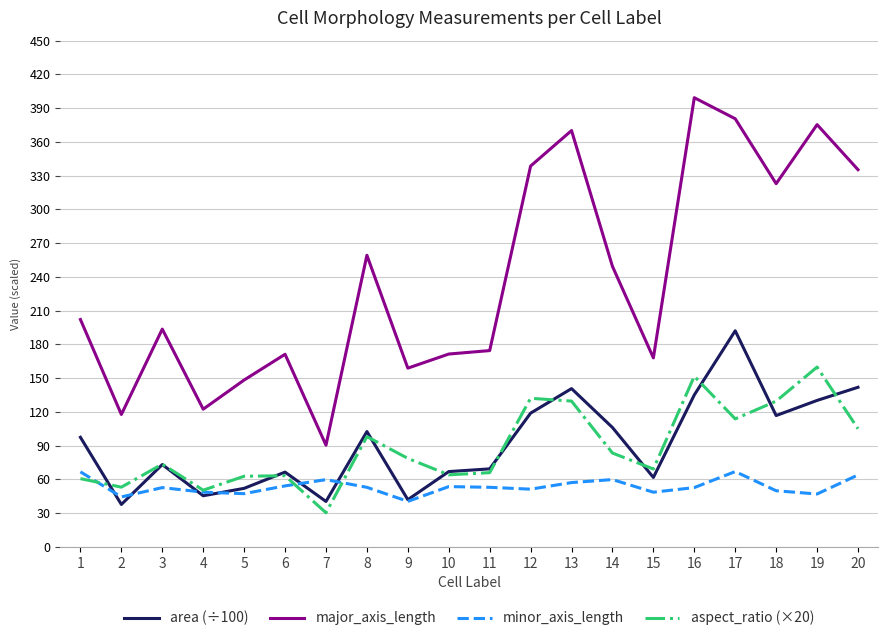

True or false: aspect_ratio (×20) and minor_axis_length cross at least once.

True